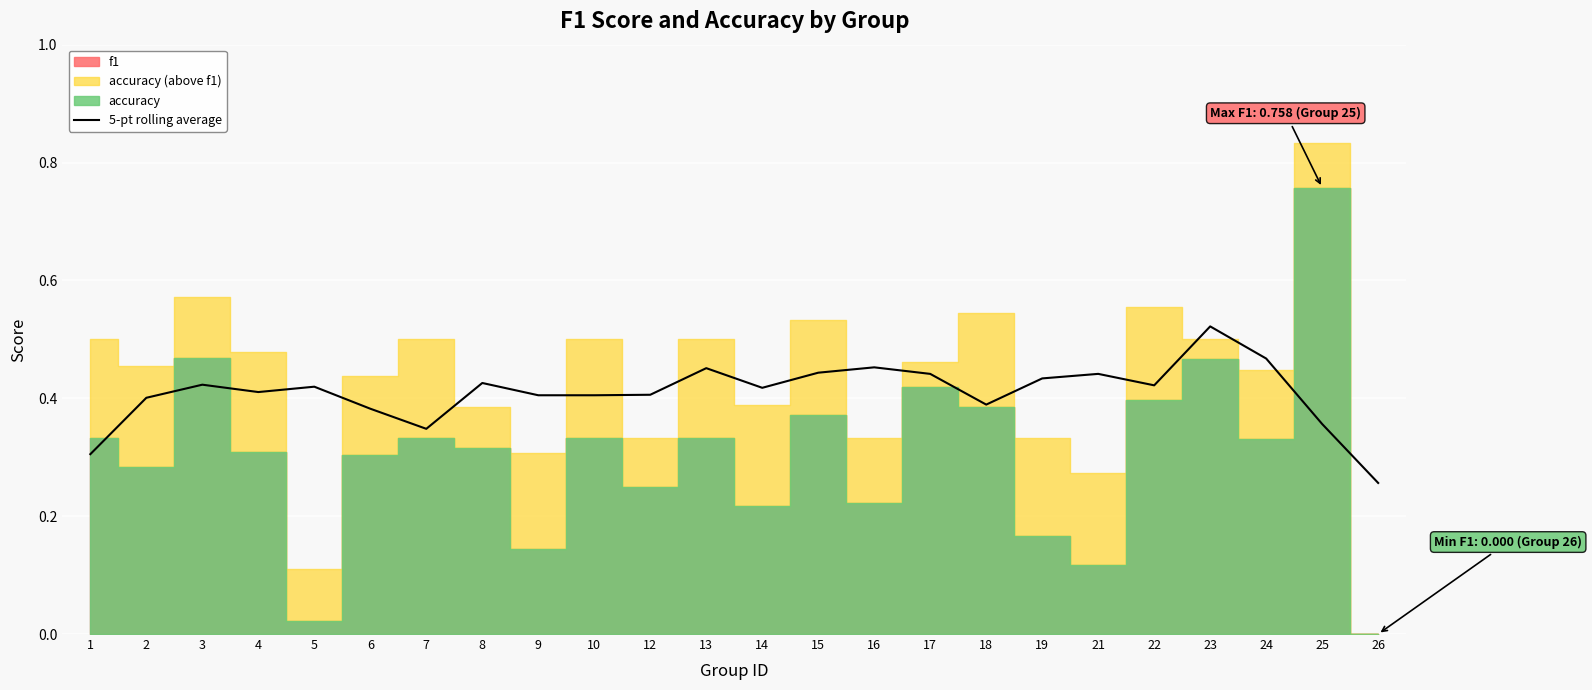

At which category does the data reach its first local valley?

4